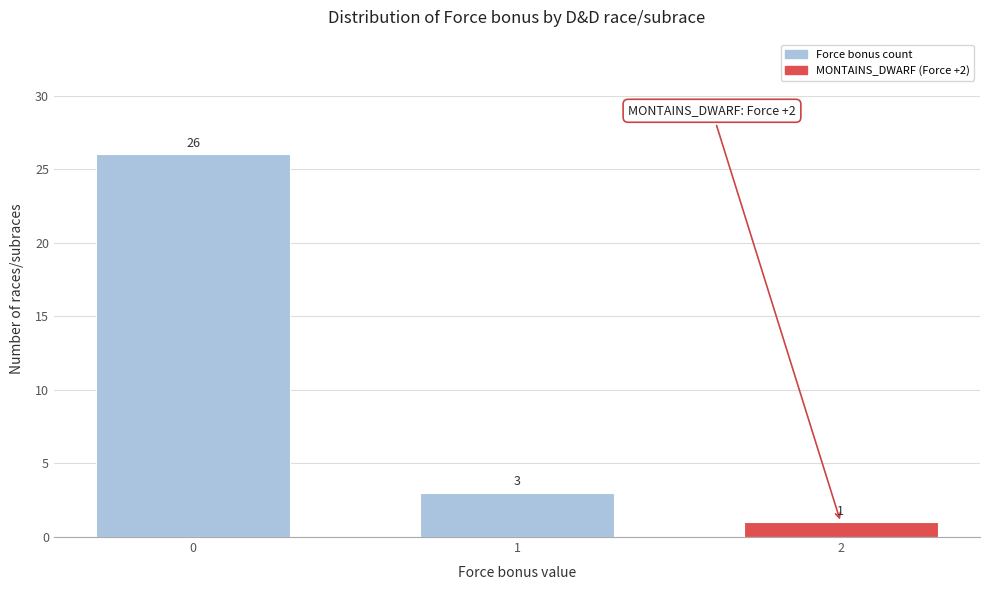

Reading left to right, extract all data points from this chart.

0=26	1=3	2=1